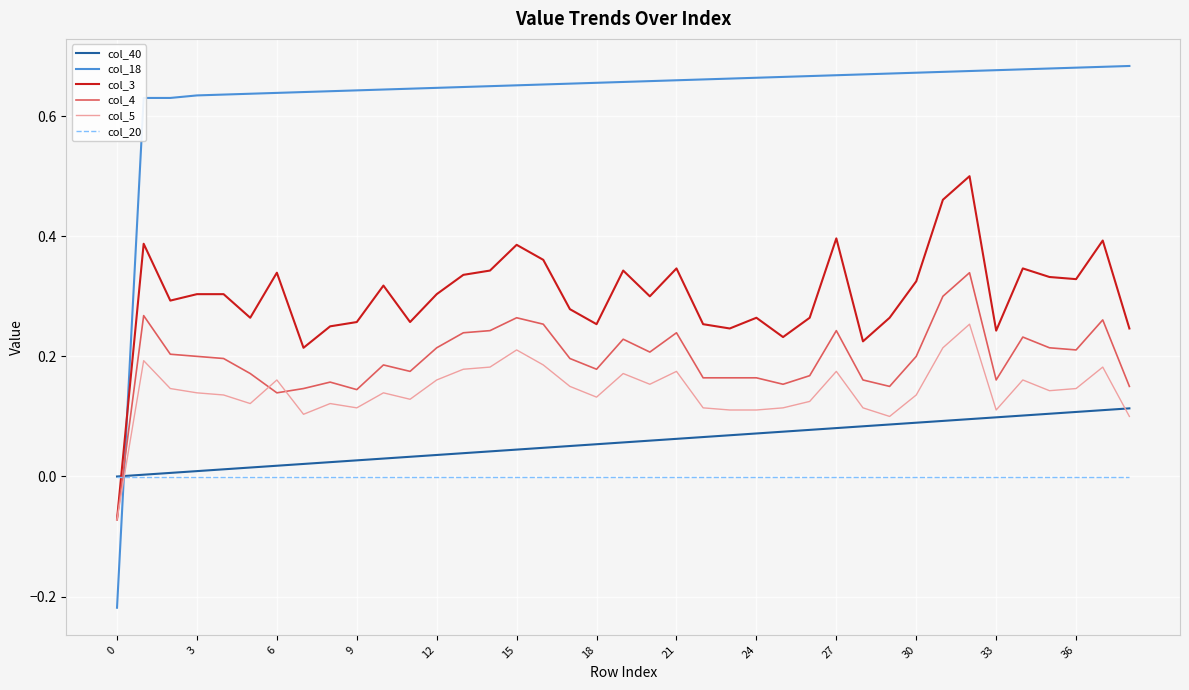

Which series has the largest range (max minus min)?

col_18